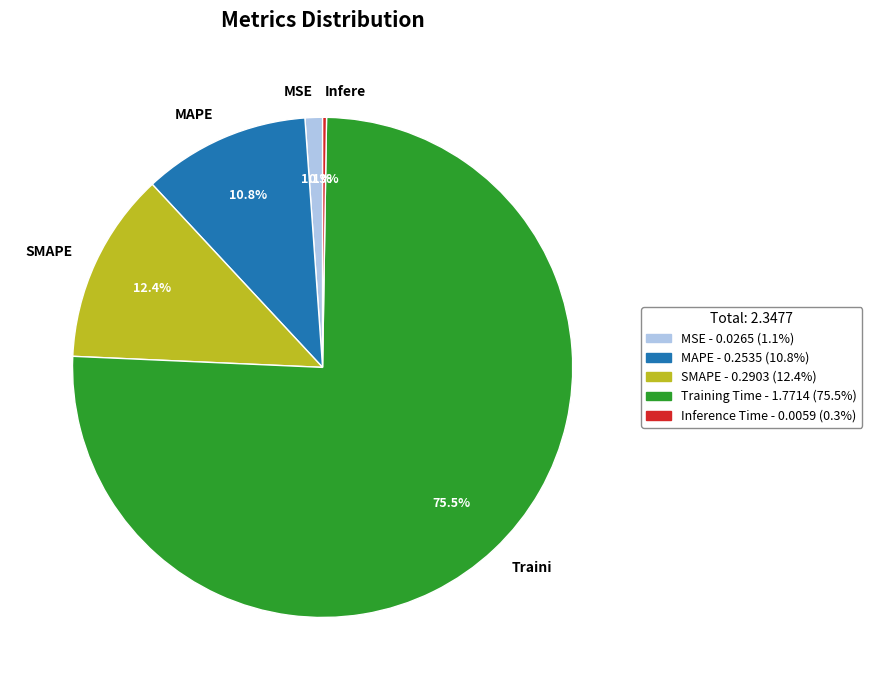

What is the total percentage of Traini and SMAPE?

87.8%